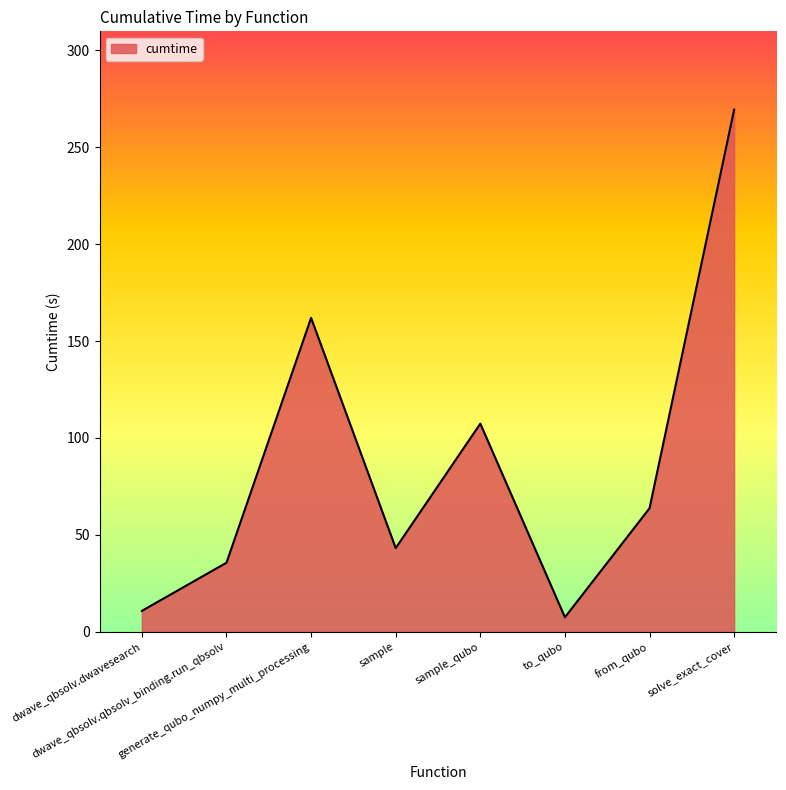

What is the greatest value displayed?

269.4